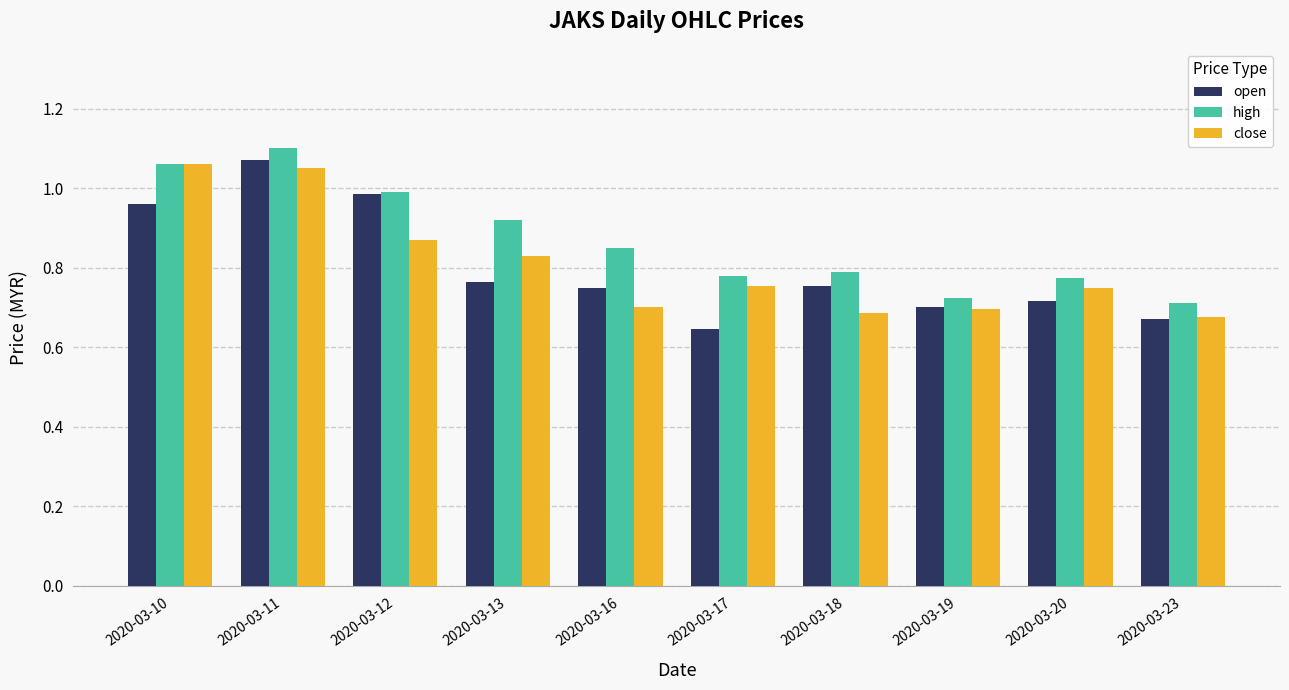

The close series shows 0.3 at 2020-03-23. True or false?

False